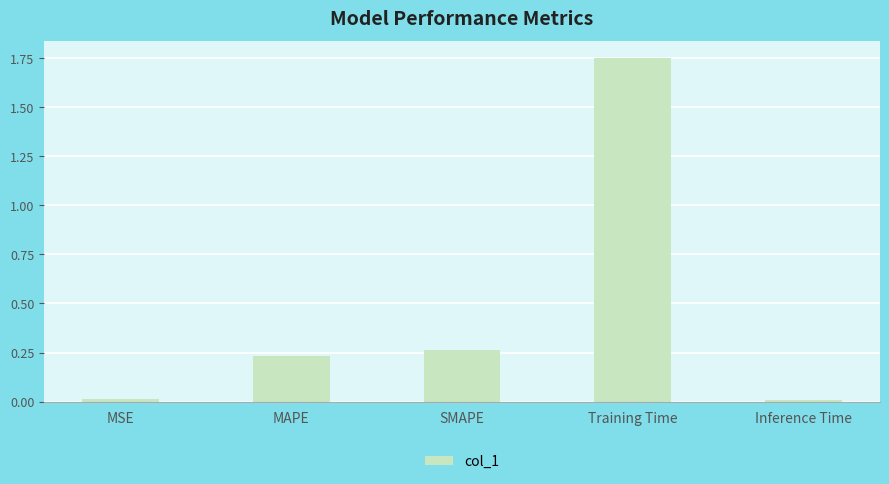

What is the sum of all values?

2.3